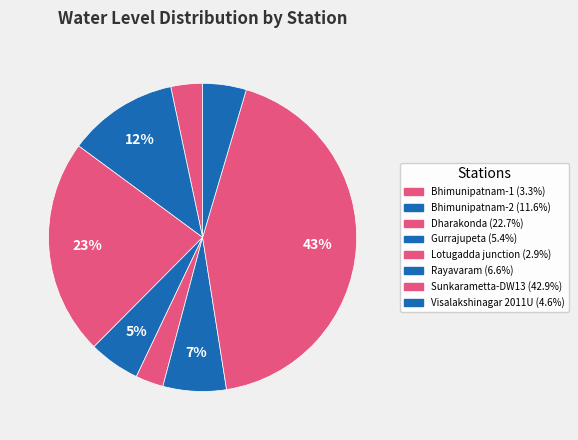

Is it true that Dharakonda is 32% of the pie?

False